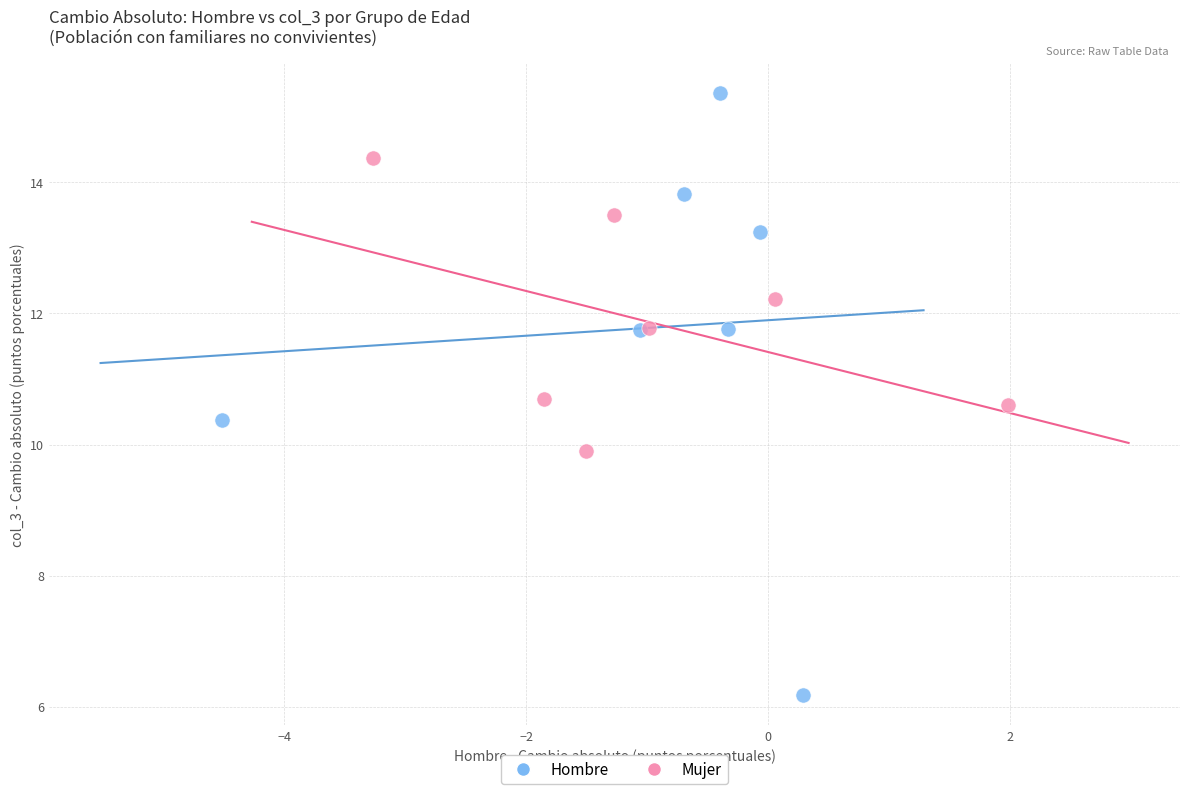

Which series has the largest Y range (max minus min)?

Hombre